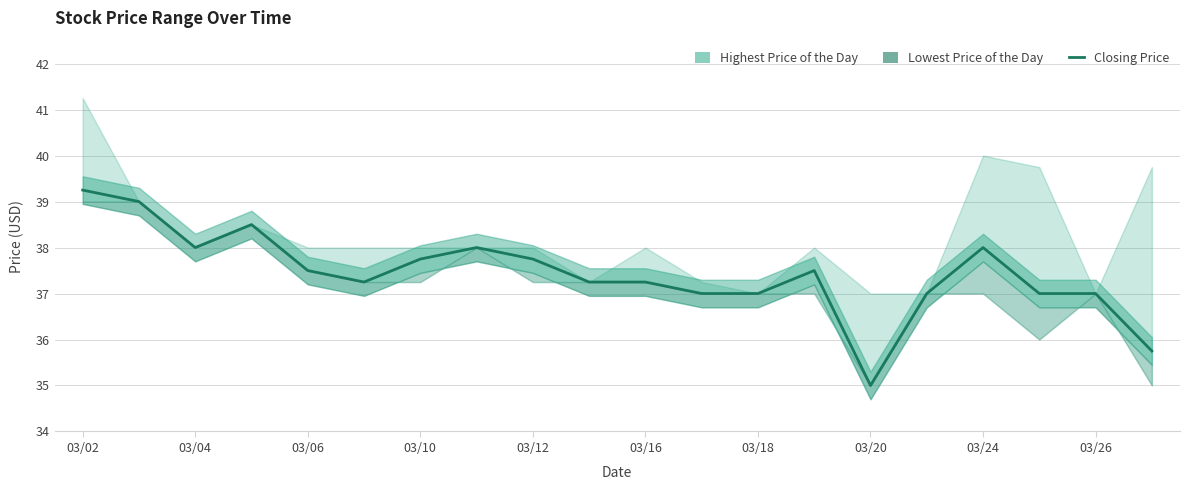

What is the difference between the second highest and minimum values in the Lowest Price of the Day series?

4.0